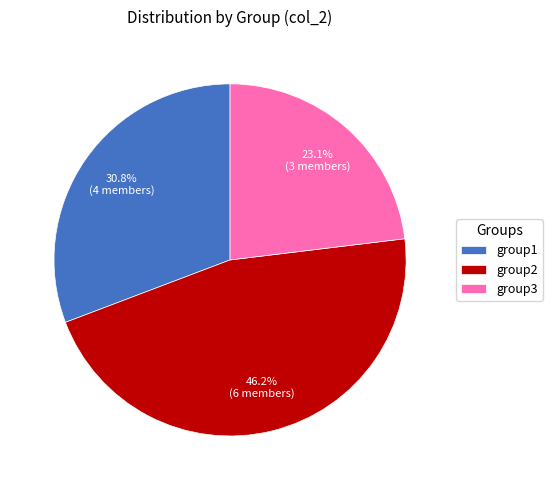

Do group1 and group2 together represent more than half of the pie?

Yes